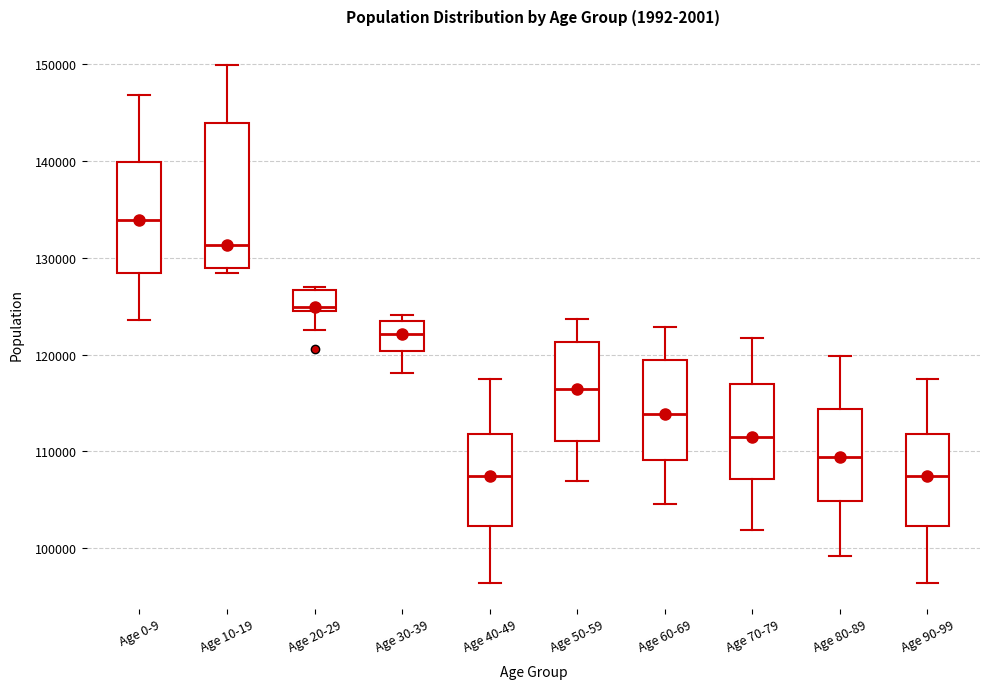

Which box's median line is the highest?

Age 0-9